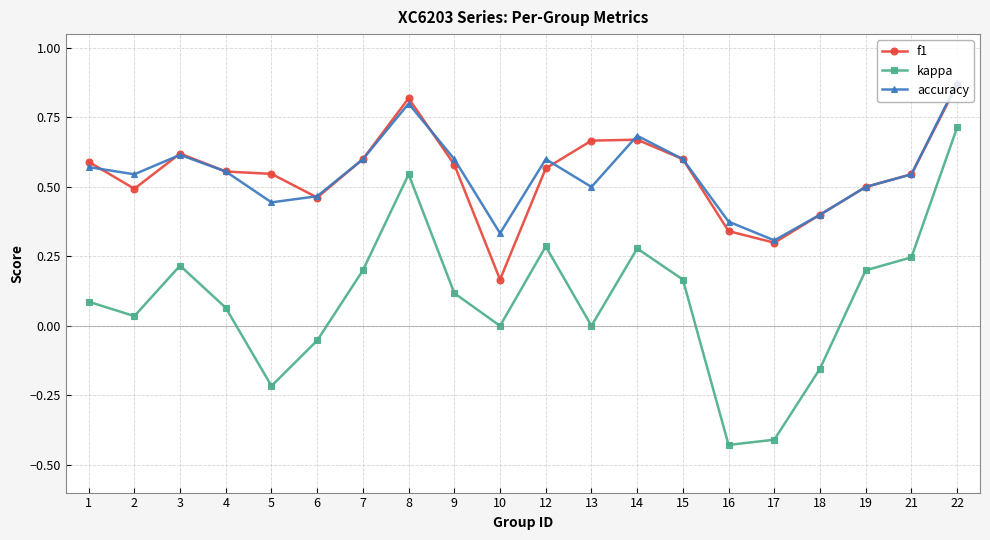

Where is the first local minimum for accuracy?

2